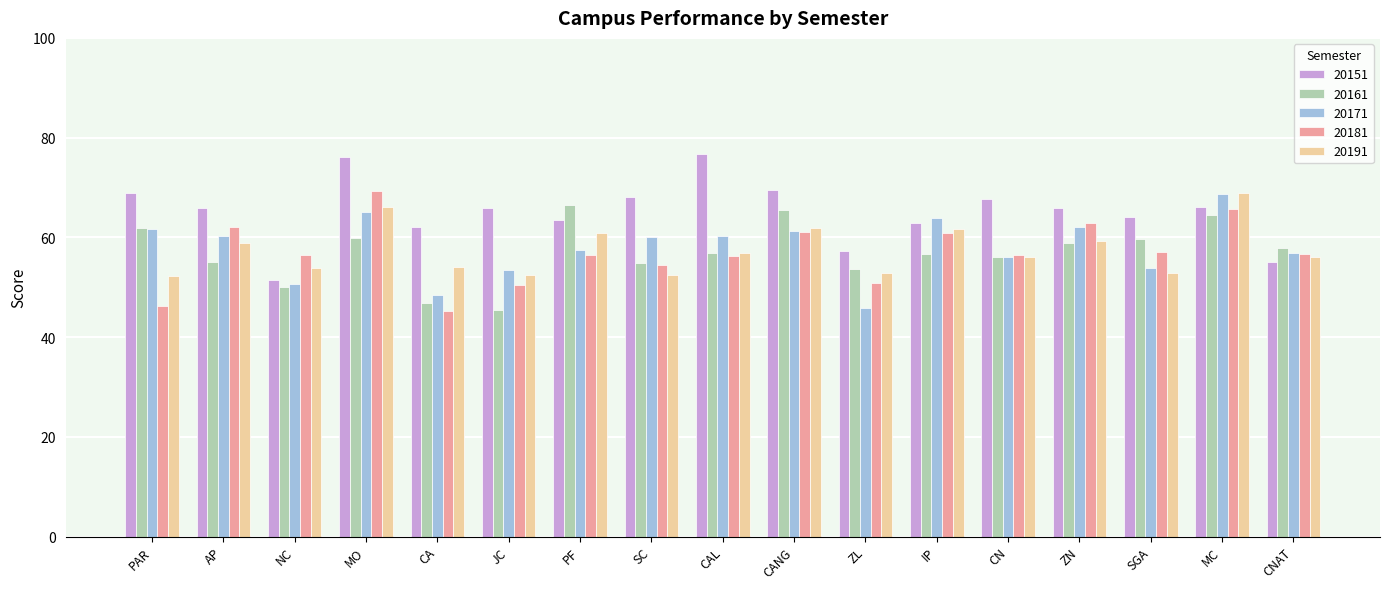

What is the sum of the 20161 values at CN and IP?

112.8